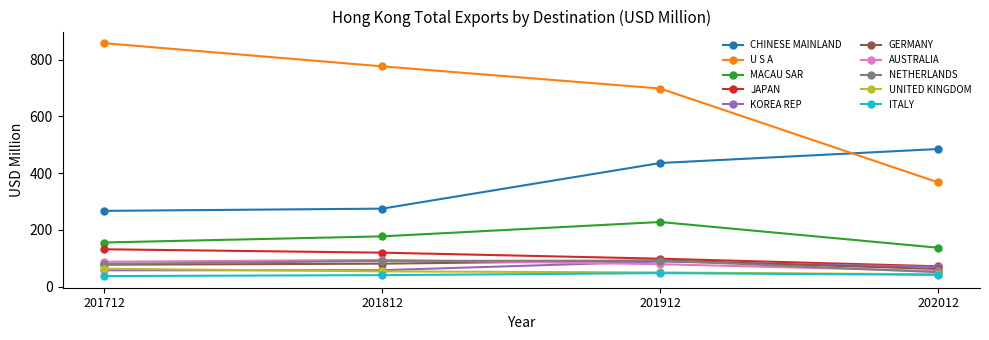

What is the spread (max minus min) of values at 201712?

820.6